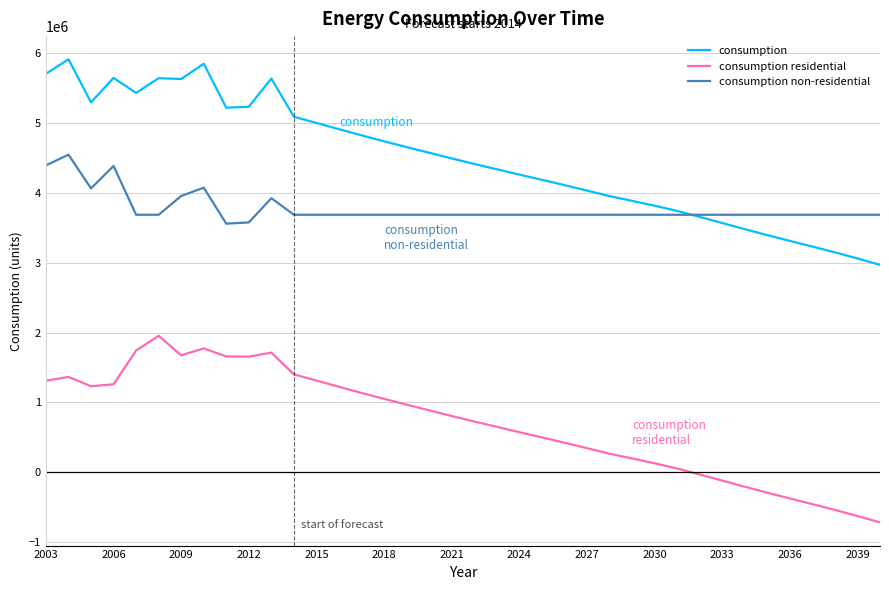

In consumption, how many points are lower than both neighbors (excluding endpoints)?

4